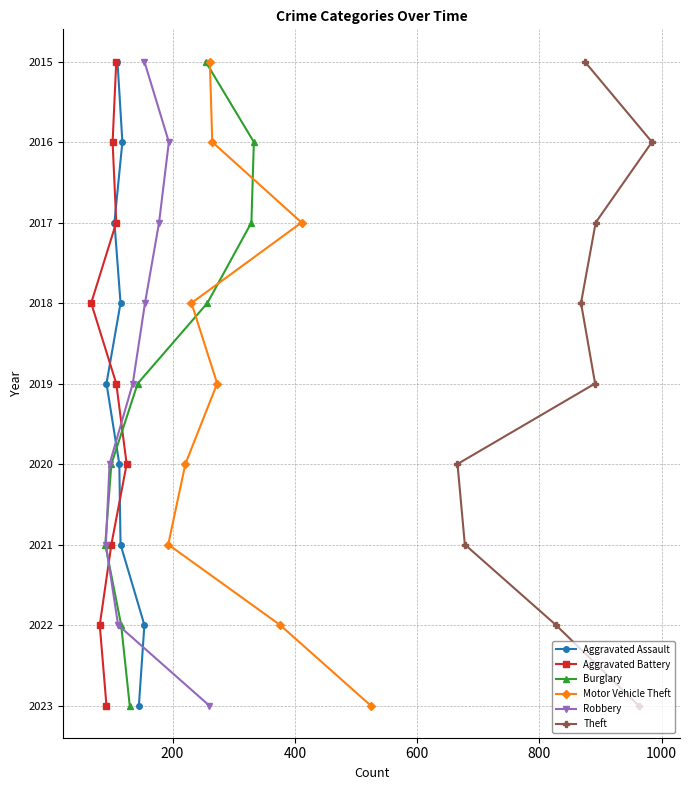

Rank the series at 600 from lowest to highest value.

Aggravated Assault, Aggravated Battery, Burglary, Motor Vehicle Theft, Robbery, Theft